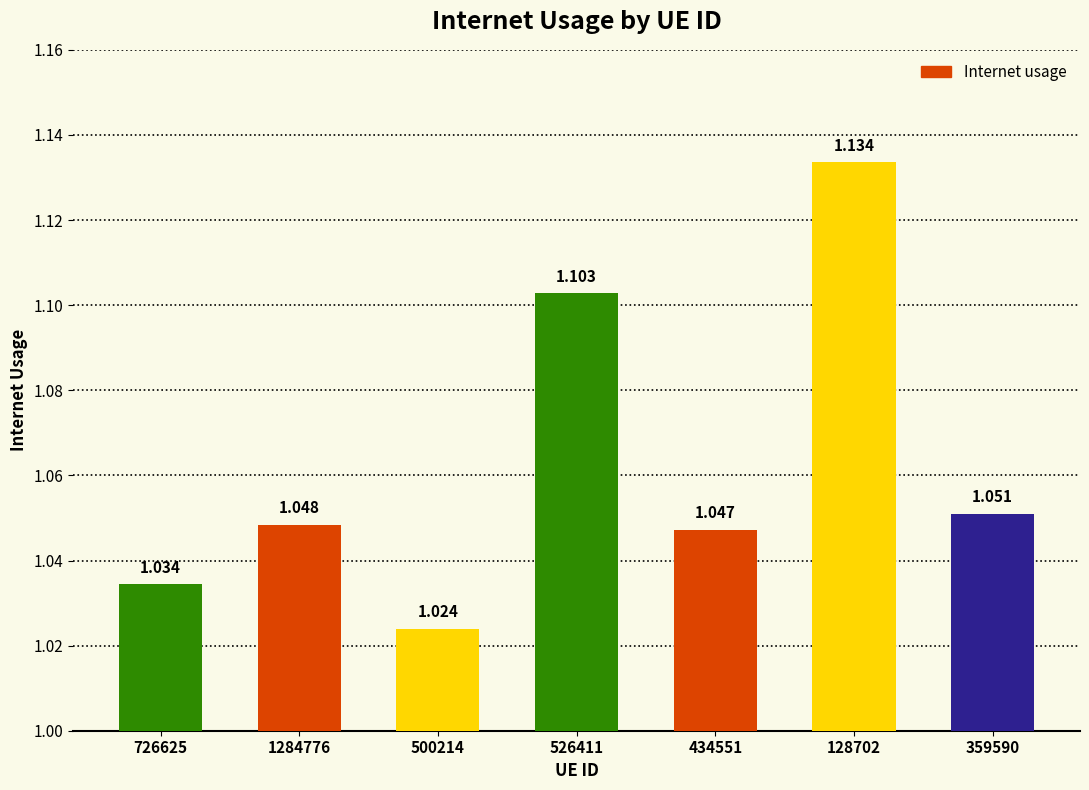

Are the bars horizontal?

No